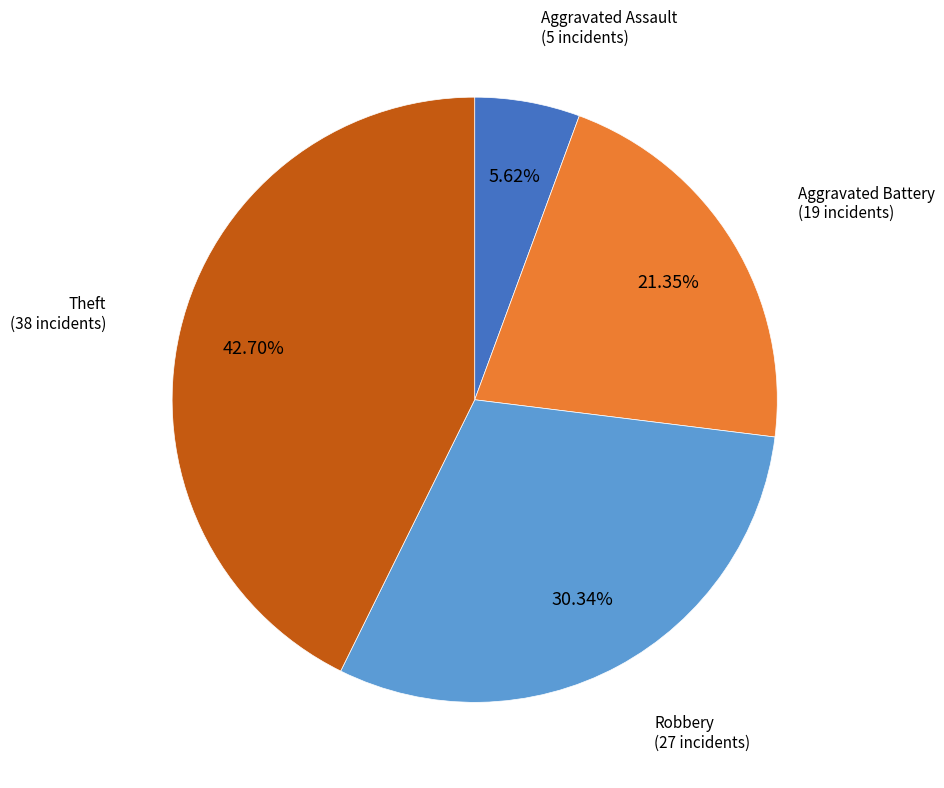

Rank the categories by value from highest to lowest.

Theft, Robbery, Aggravated Battery, Aggravated Assault